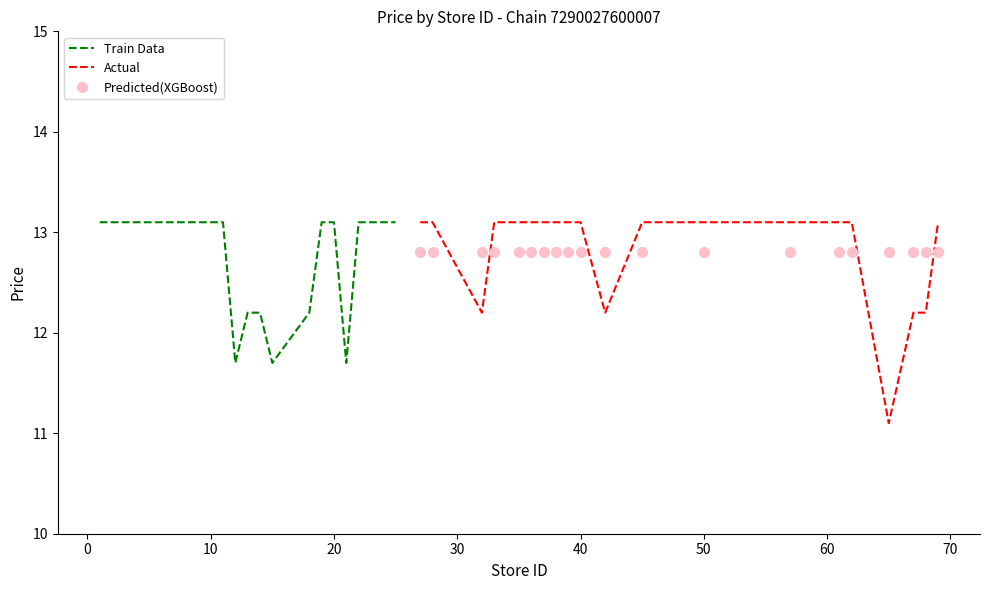

In Actual, how many points are lower than both neighbors (excluding endpoints)?

3